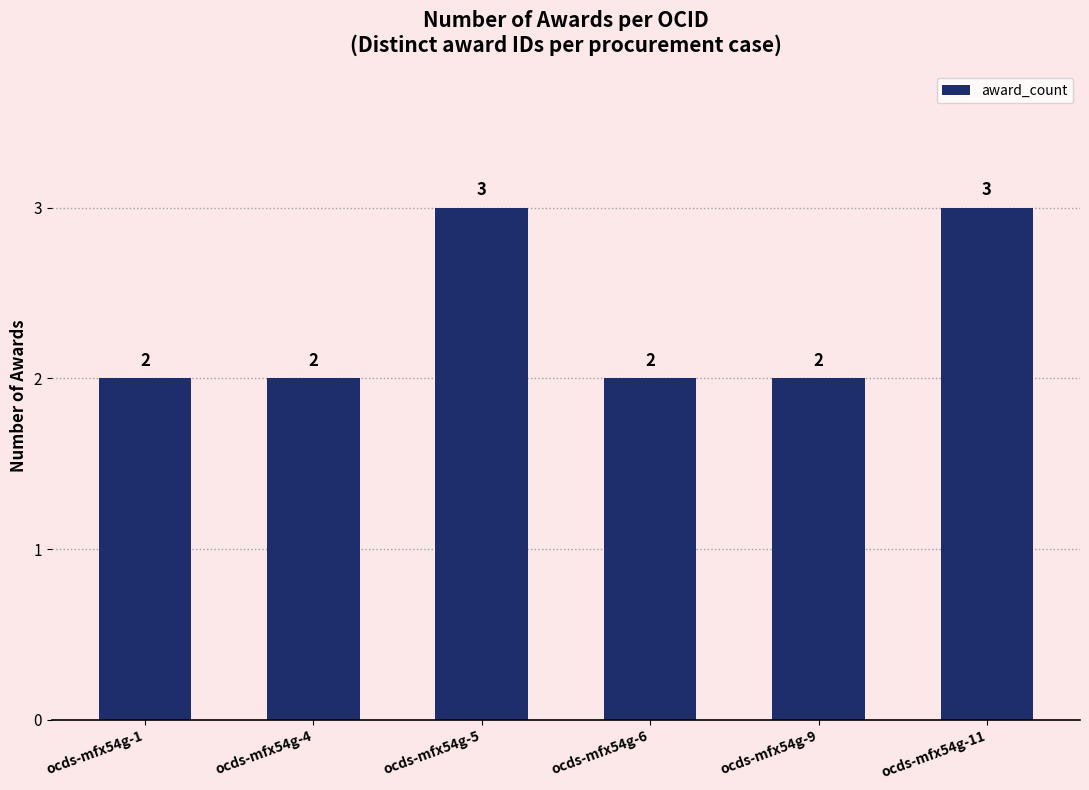

What is the greatest value displayed?

3